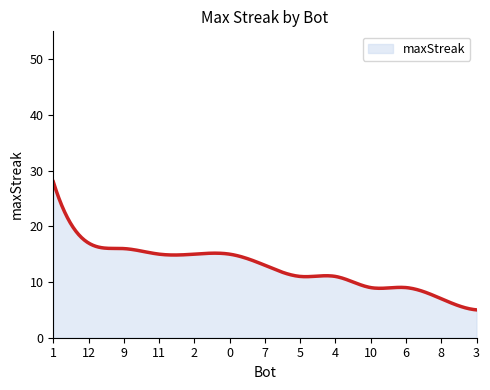

What is the maximum value shown in the chart?

28.0